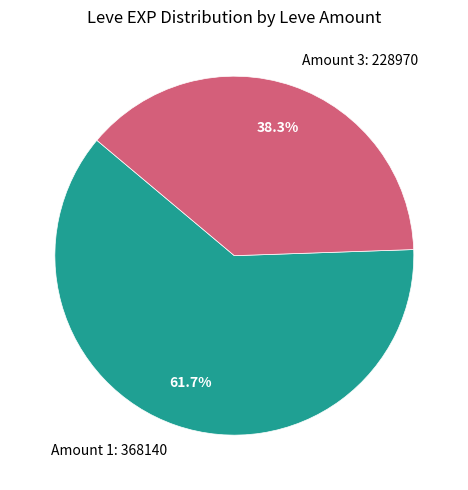

Count the number of slices in the pie.

2